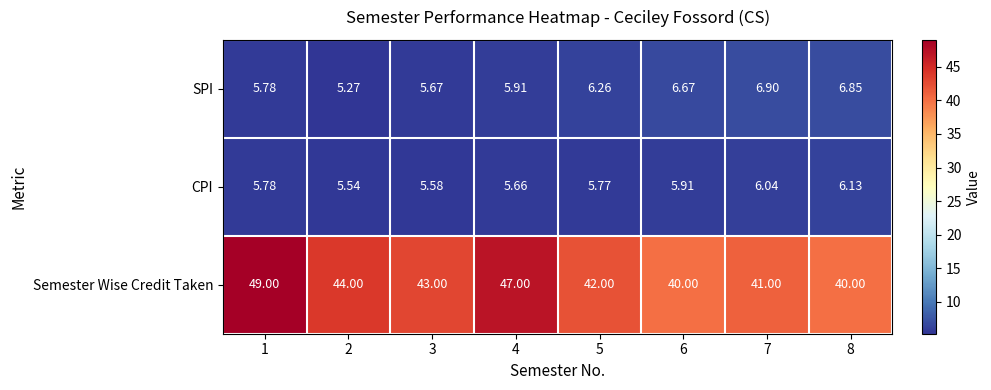

Which series changed the most between 3 and 8?

Semester Wise Credit Taken